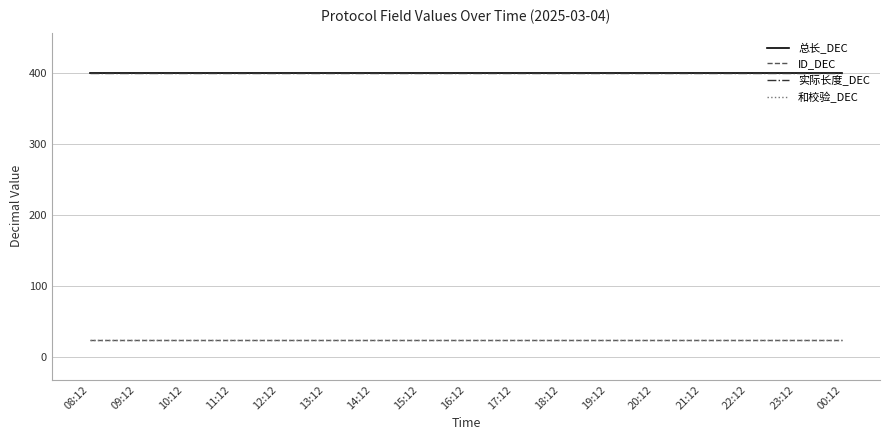

Does the chart have visible grid lines?

Yes